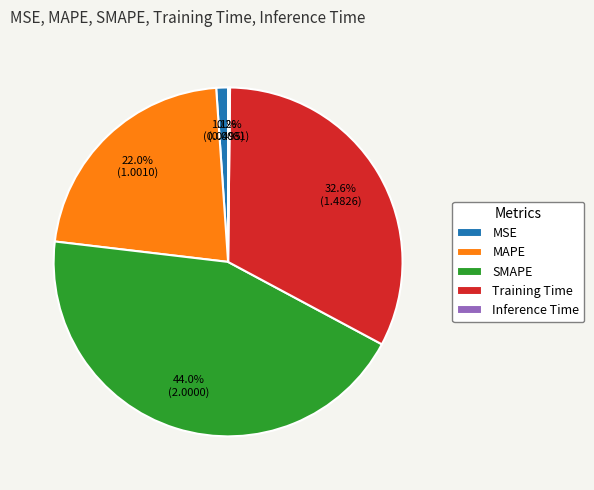

How much of the chart is everything except MAPE?

78.0%